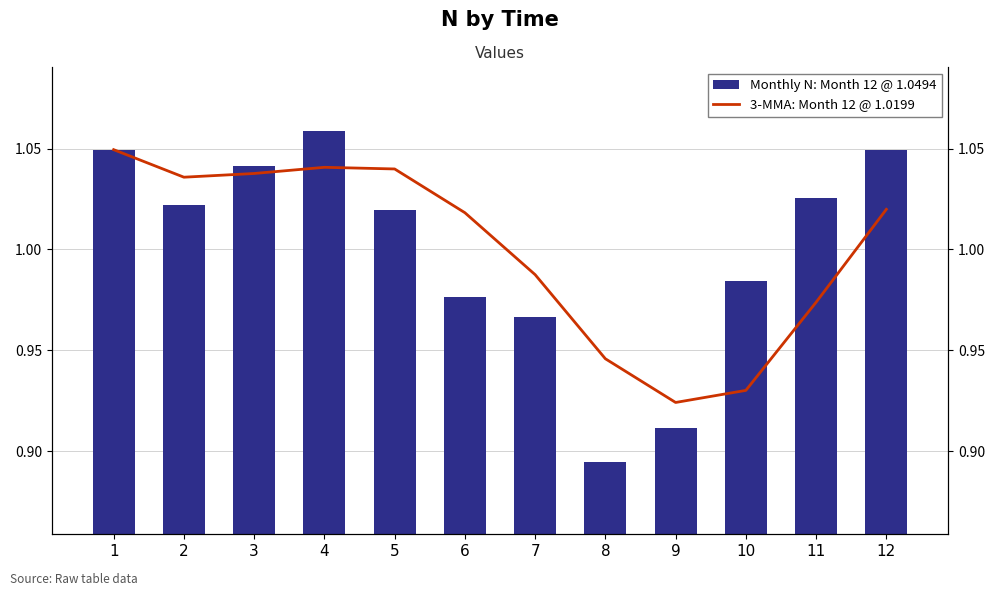

Reading right to left, extract all data points from this chart.

Monthly N: Month 12 @ 1.0494: 12=1.0	11=1.0	10=1.0	9=0.9	8=0.9	7=1.0	6=1.0	5=1.0	4=1.1	3=1.0	2=1.0	1=1.0
3-MMA: Month 12 @ 1.0199: 12=1.0	11=1.0	10=0.9	9=0.9	8=0.9	7=1.0	6=1.0	5=1.0	4=1.0	3=1.0	2=1.0	1=1.0